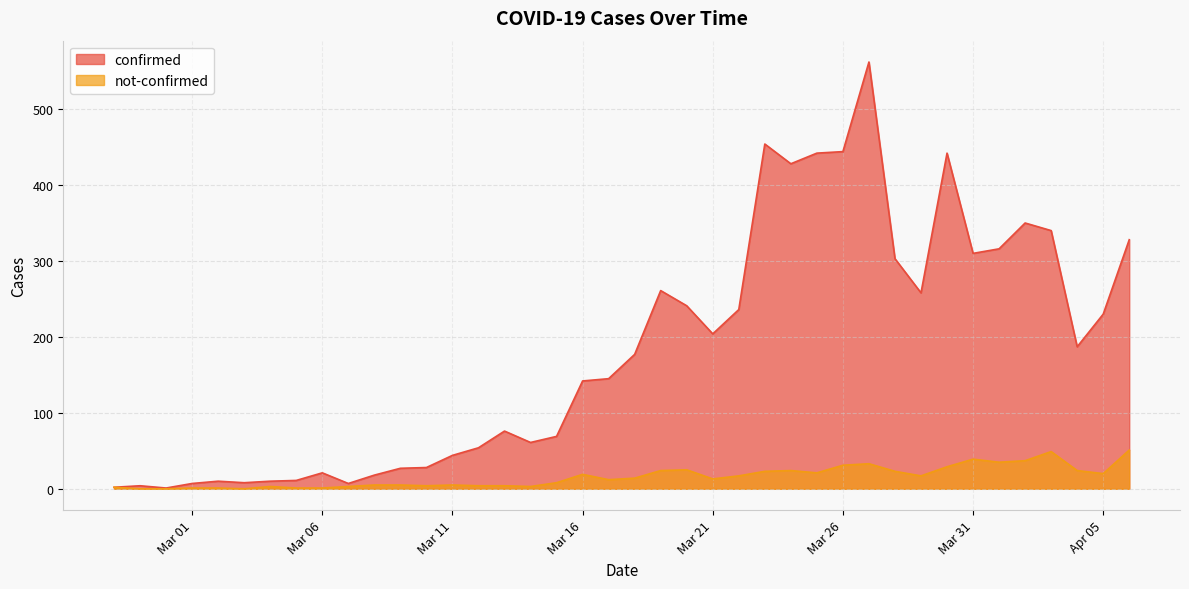

True or false: not-confirmed and confirmed intersect in this chart.

False